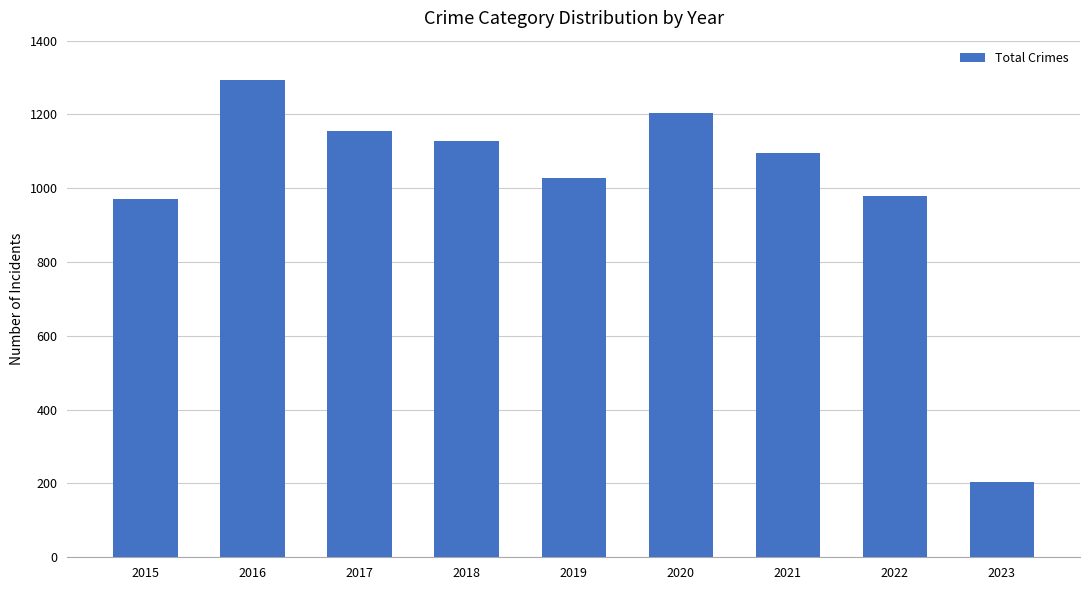

What is the value of the 6th bar from the left?

1205